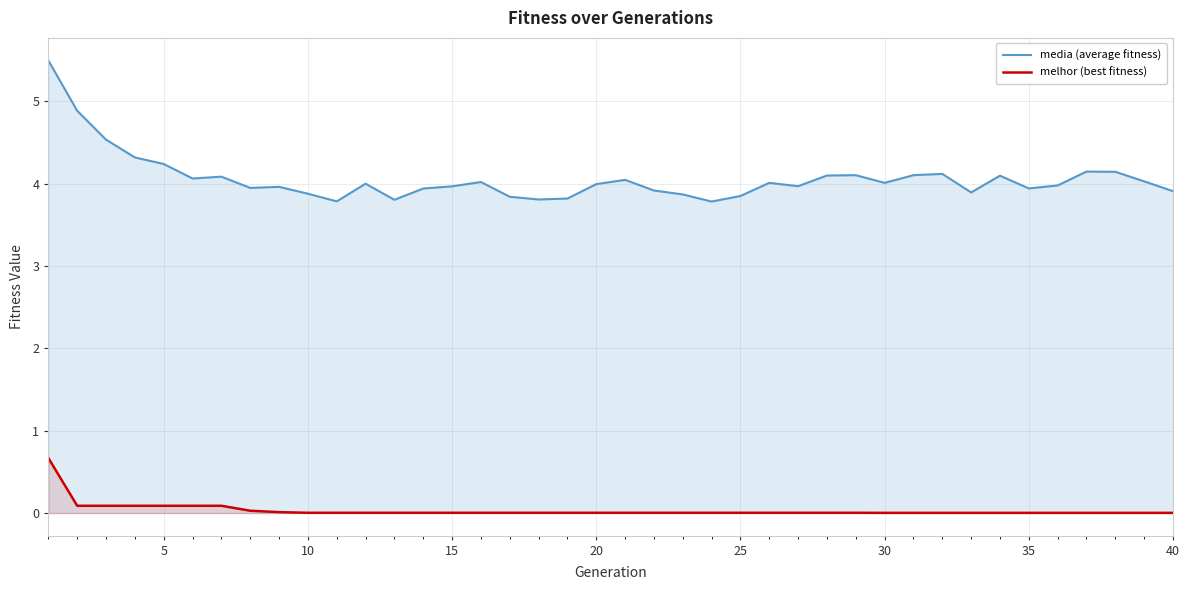

At how many categories does at least one series exceed 1?

40